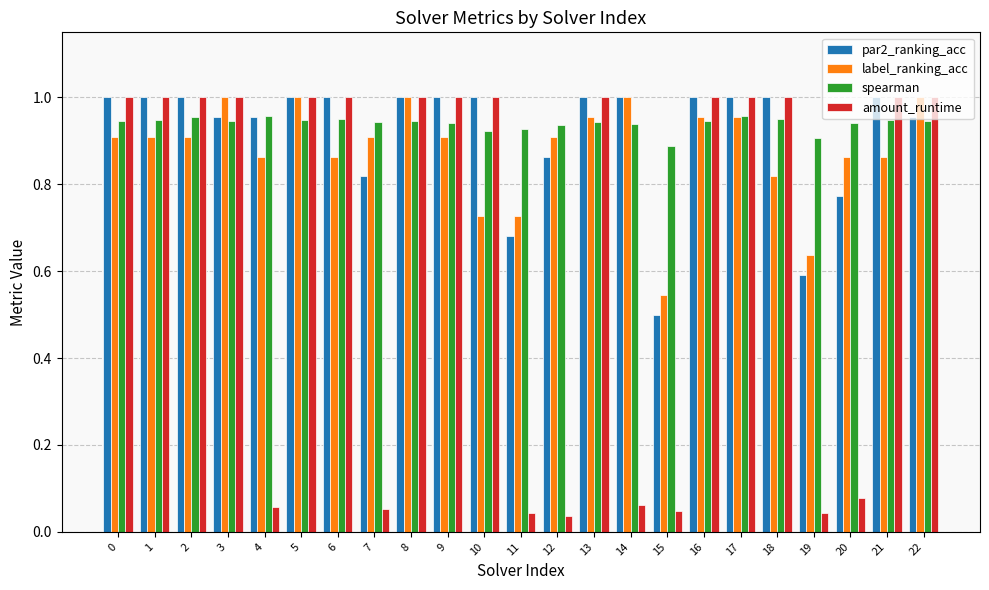

What are all the series names shown in the legend?

par2_ranking_acc, label_ranking_acc, spearman, amount_runtime